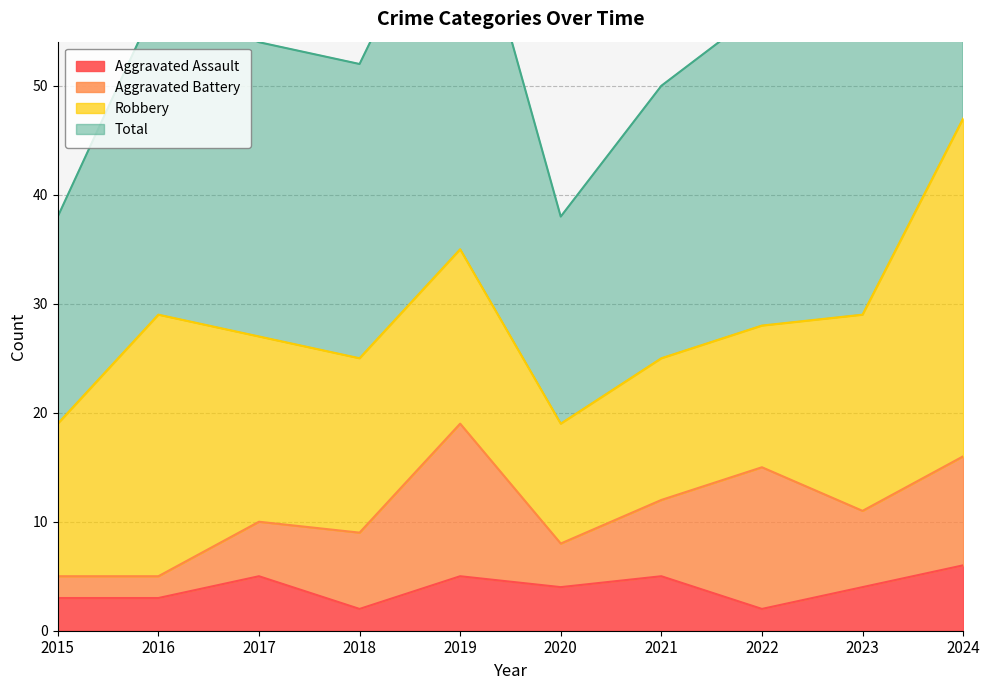

What is the difference between the Total values at 2018 and 2021?

2